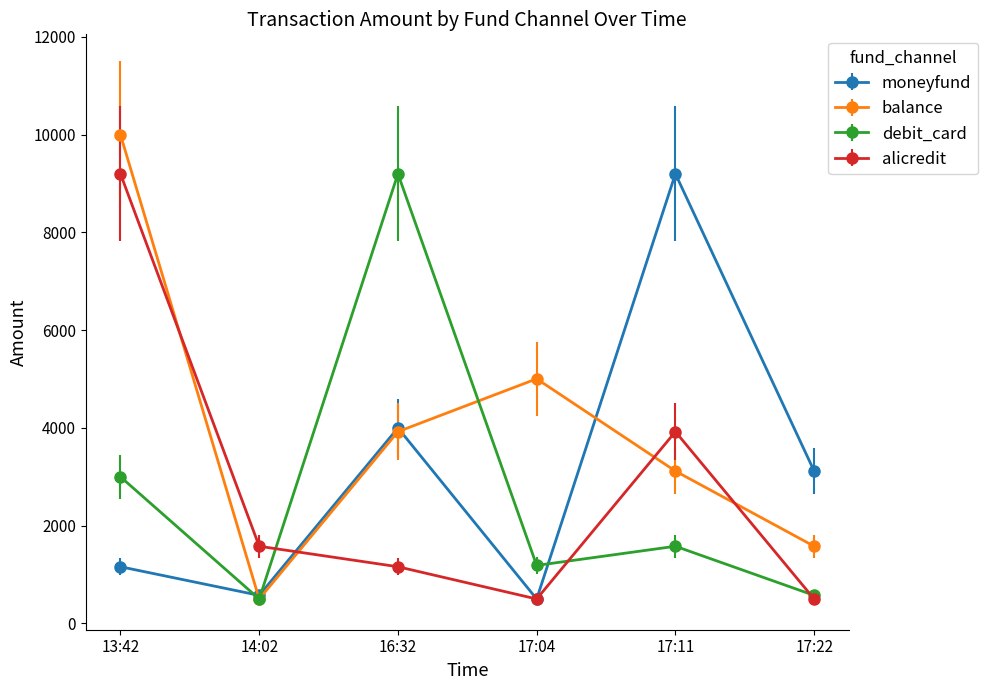

What is the total value across all series at 13:42?

23360.0